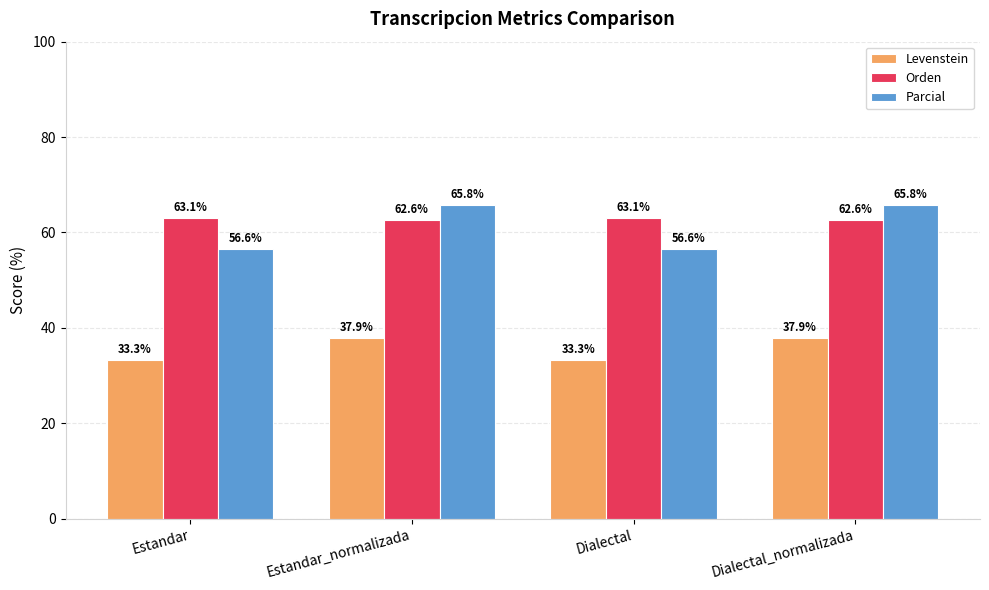

Which series has the largest range (max minus min)?

Parcial